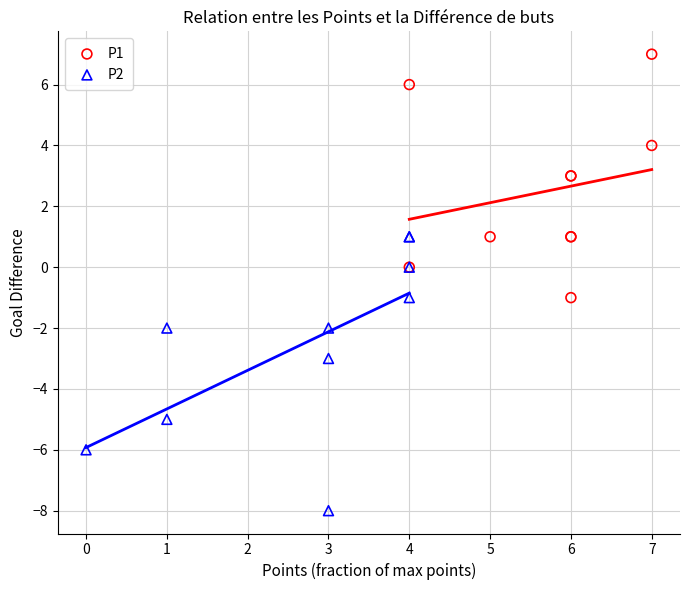

Which series contains the highest Y value?

P1